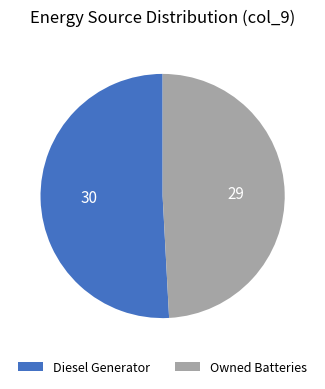

Does any single category account for the majority?

Yes